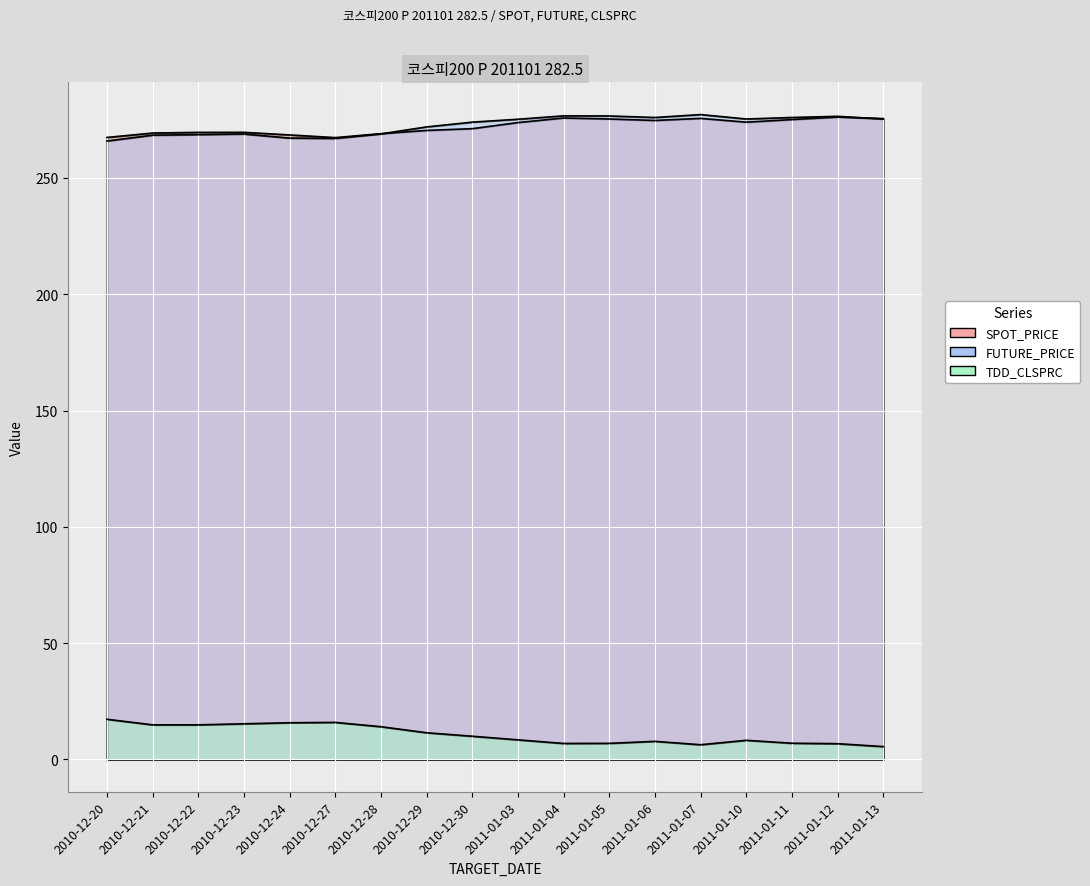

At which label does TDD_CLSPRC reach its peak?

2010-12-20